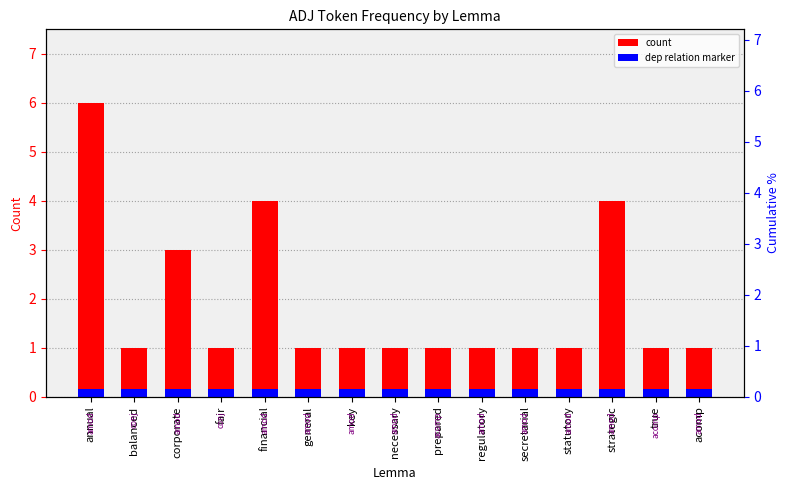

Rank the series at financial from lowest to highest value.

dep relation marker, count